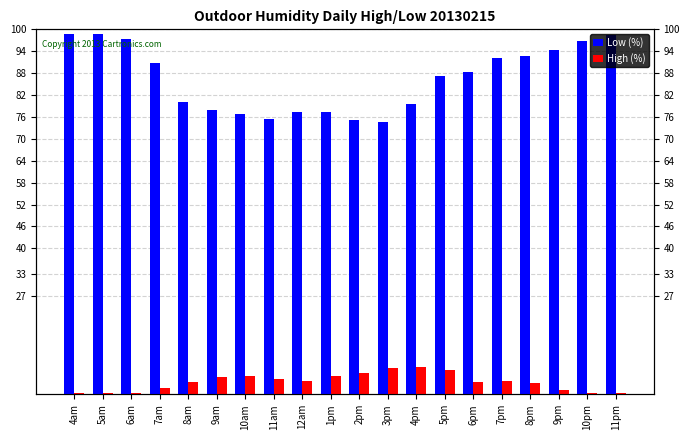

Does the chart contain any negative values?

No